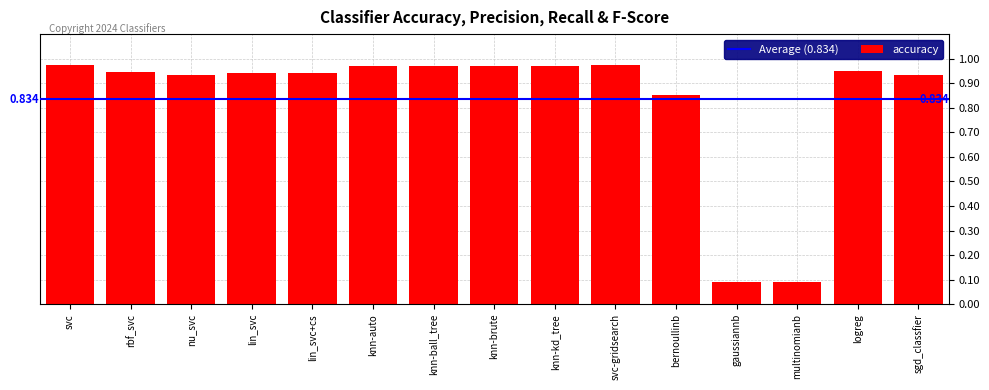

Are the bars grouped side by side (vs. stacked)?

No